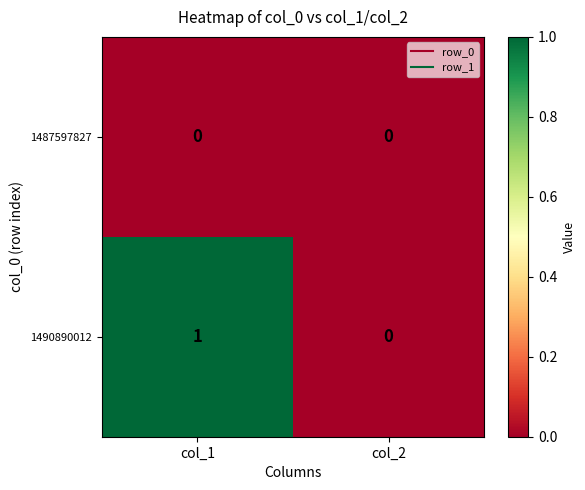

Which category has the highest value across all series?

col_1